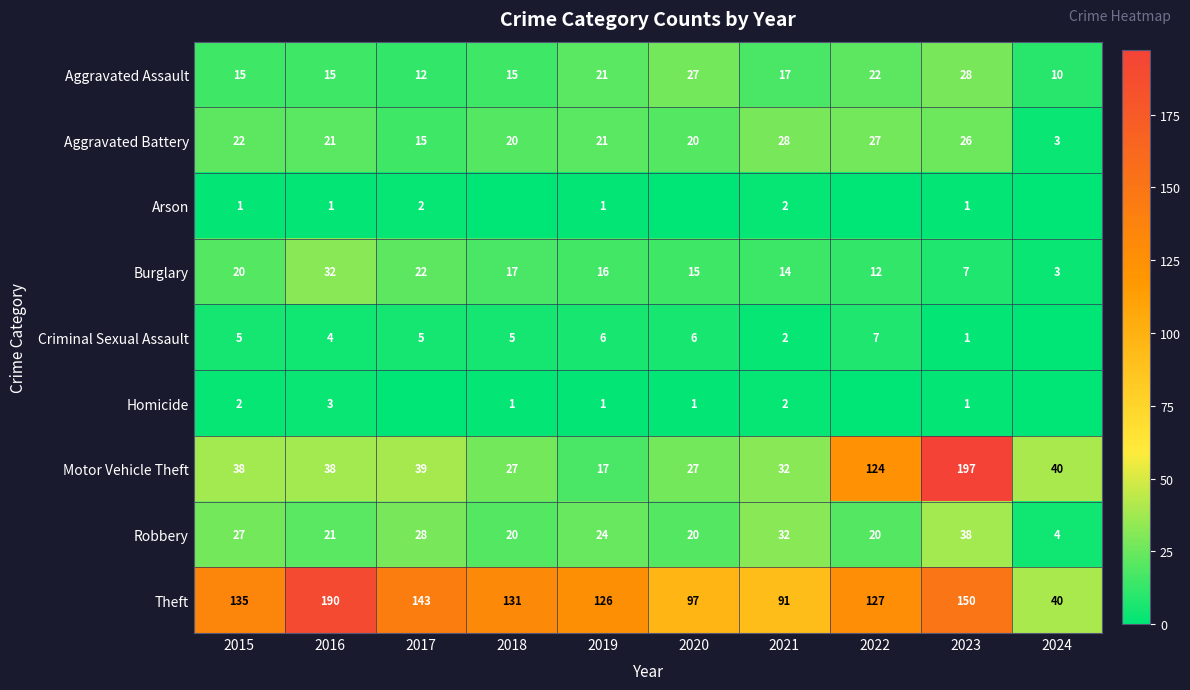

What is the sum of the Criminal Sexual Assault values at 2020 and 2018?

11